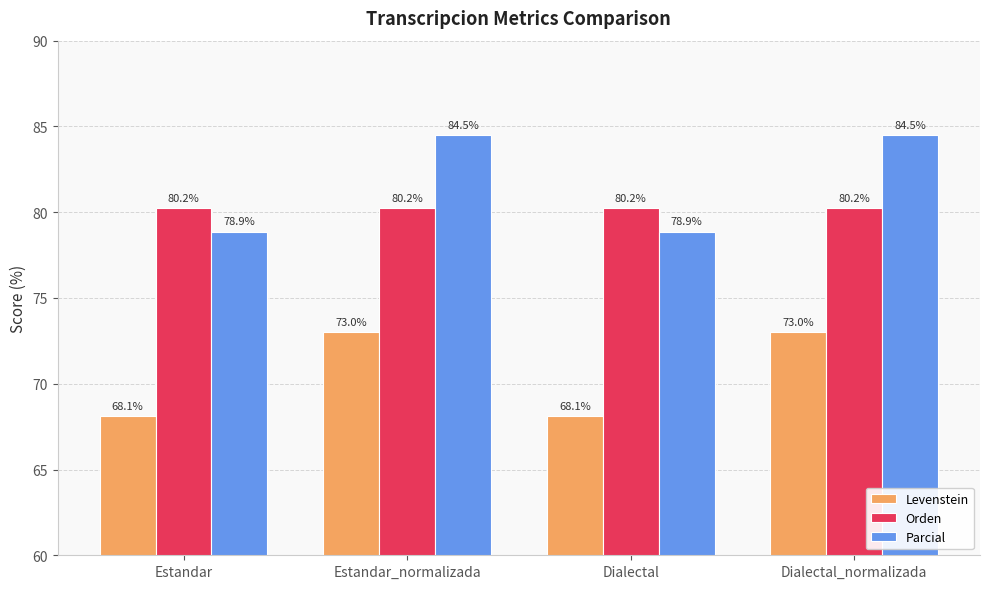

What is the approximate value of Parcial at Estandar?

78.9